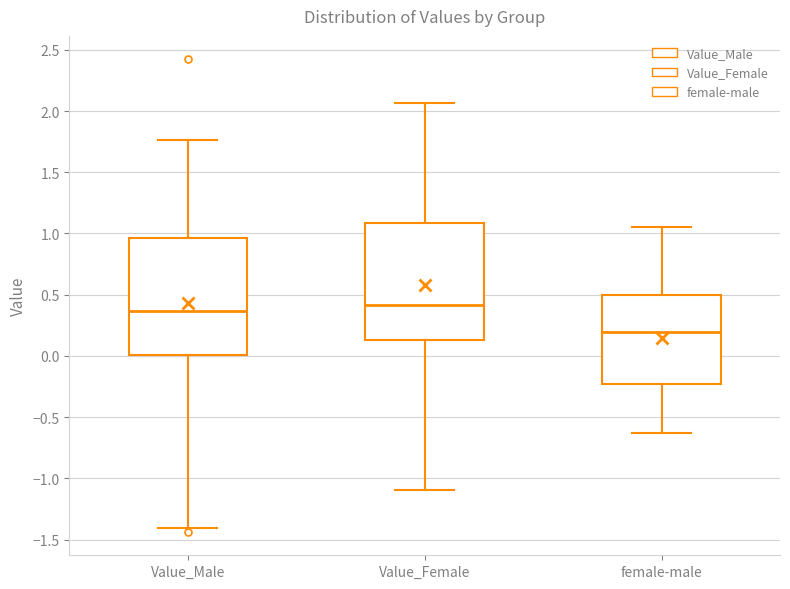

Where is the upper edge of the box for female-male on the y-axis? The values are not printed on the chart, so give them approximately, as read against the axis.

0.50